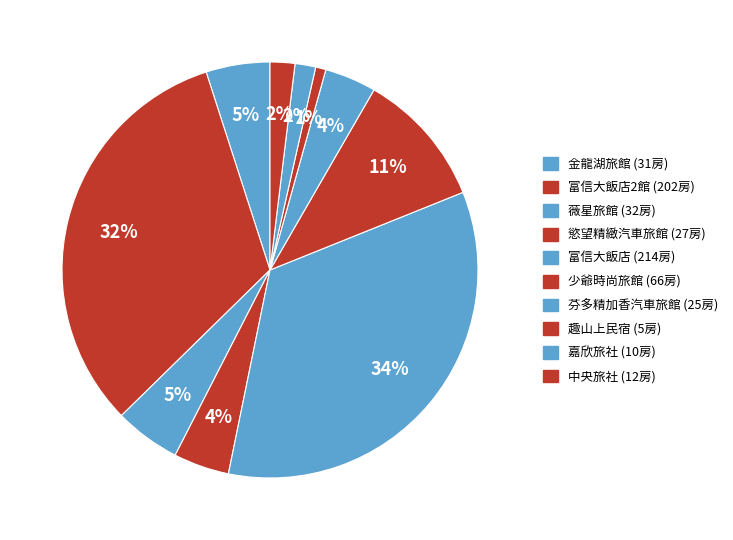

Count the number of slices in the pie.

10